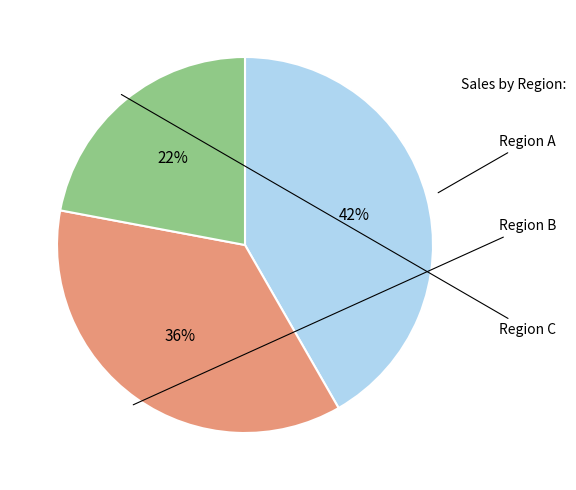

To the nearest percent, what is the average slice percentage?

33%